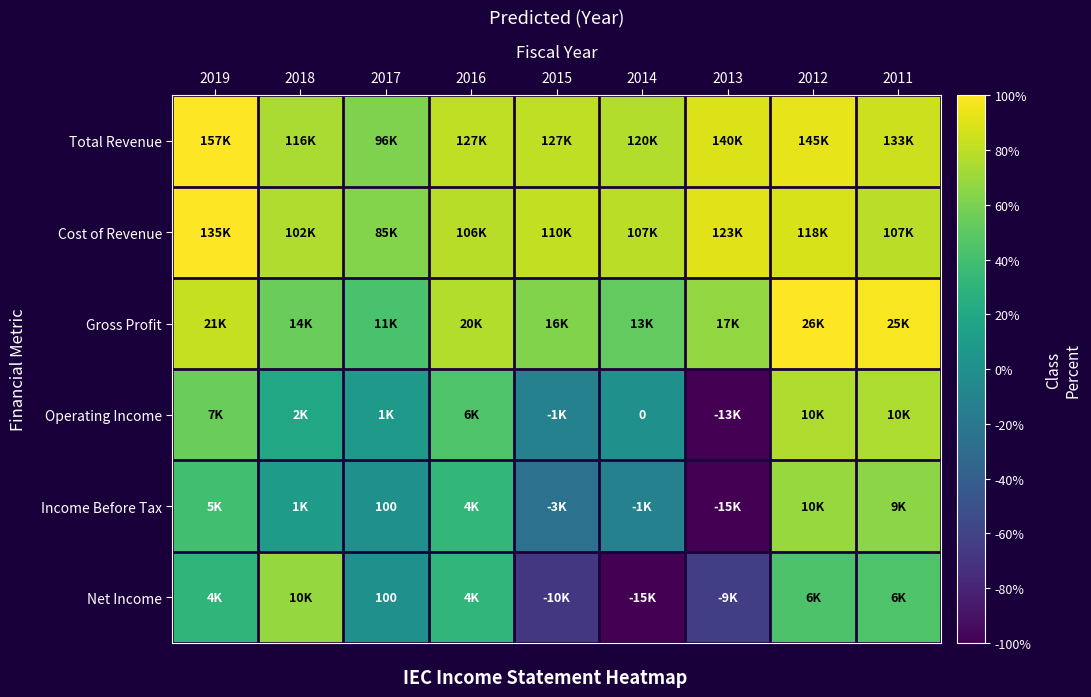

The value of Net Income at 2019 is 21.8. True or false?

False